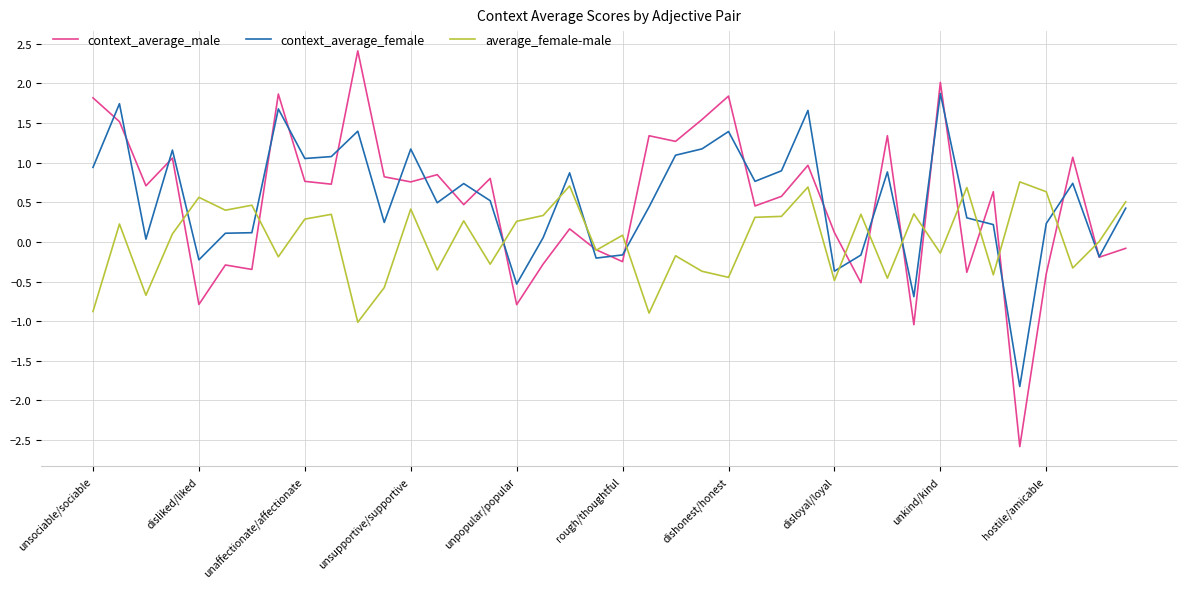

Which series has the widest spread of values?

context_average_male